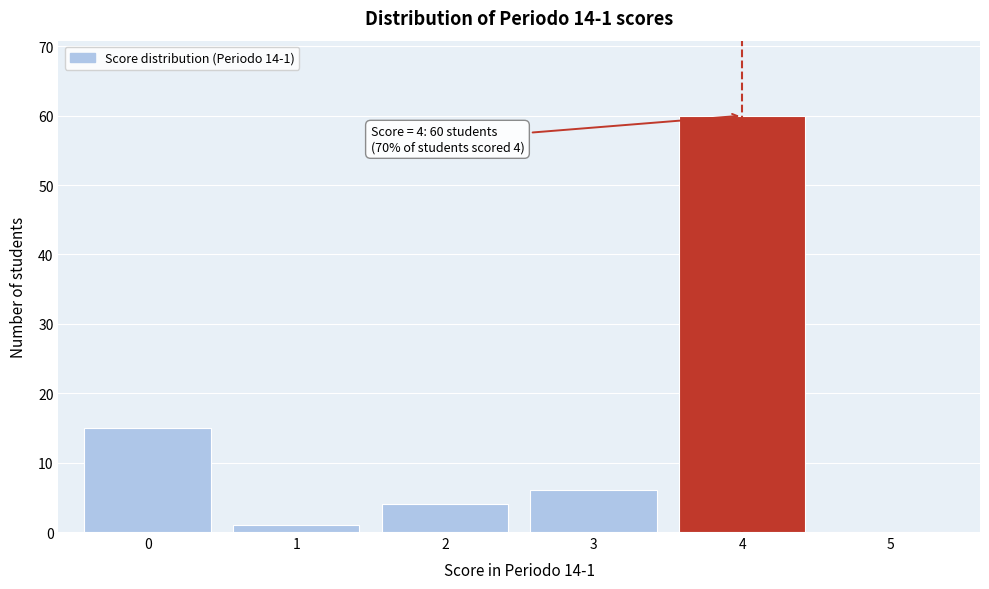

Over which range of the x-axis is the bar tallest?

3.5 to 4.5